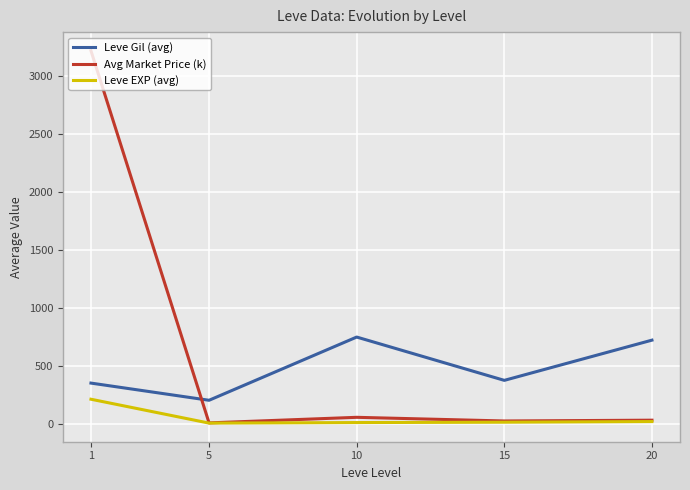

Is the value of Leve Gil (avg) at 5 greater than the value of Leve EXP (avg) at 15?

Yes